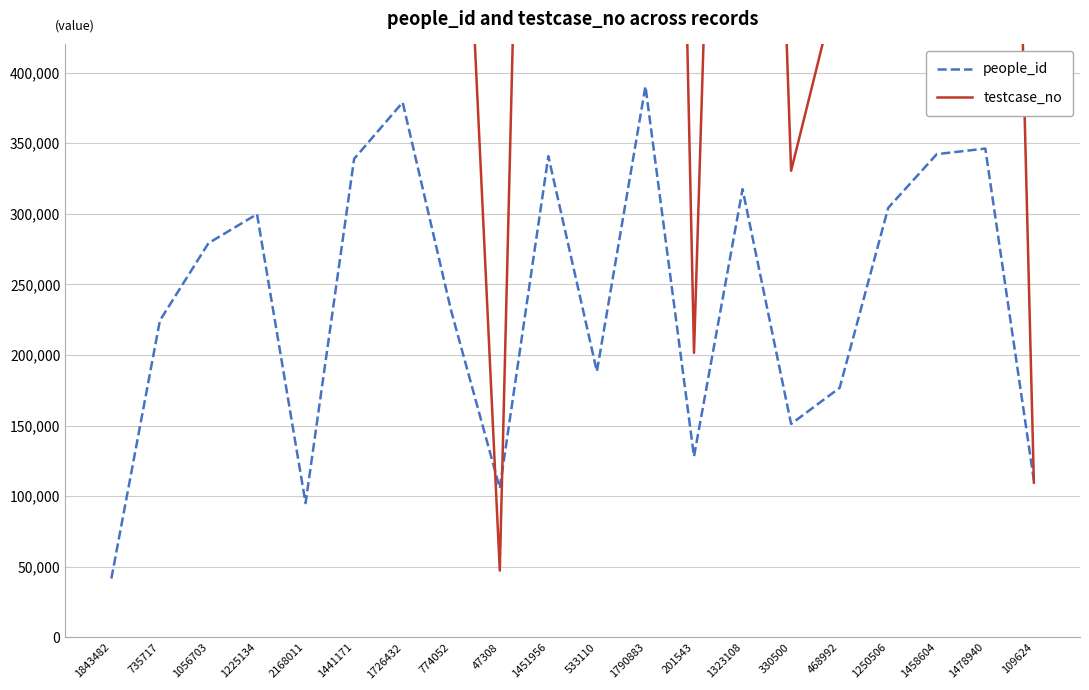

Which series ends up on top after the final intersection of testcase_no and people_id?

people_id